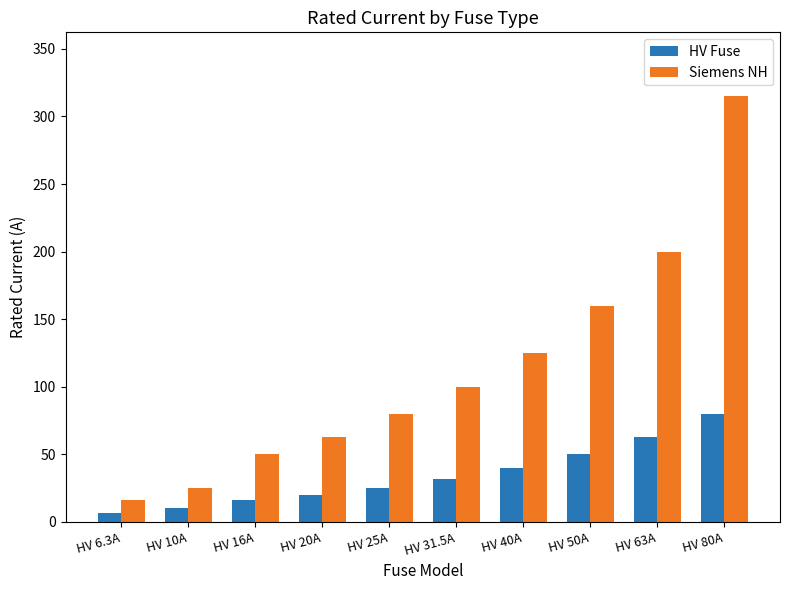

What is the sum of the HV Fuse values at HV 20A and HV 80A?

100.0